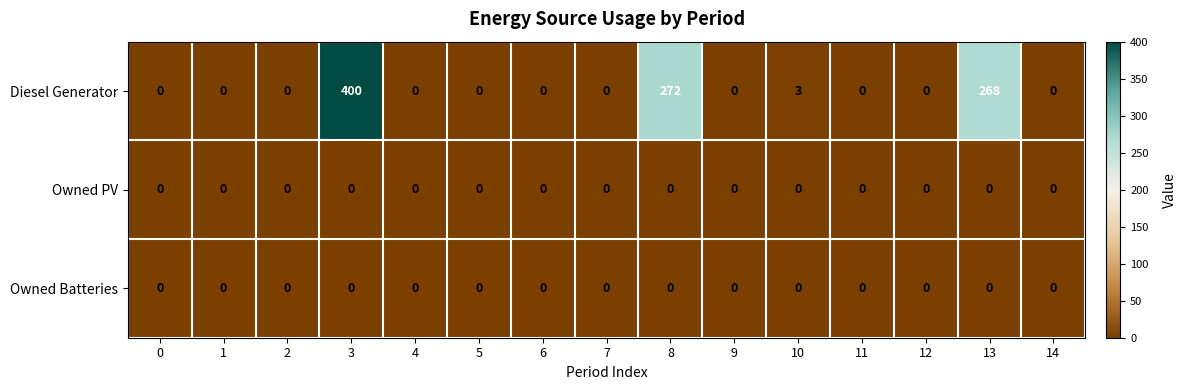

The value of Owned Batteries at 1 is 0. True or false?

True